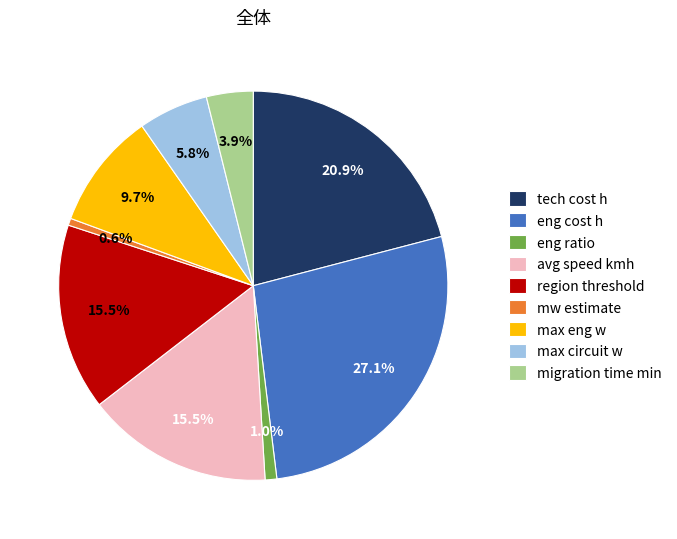

Is there a majority slice in this chart?

No